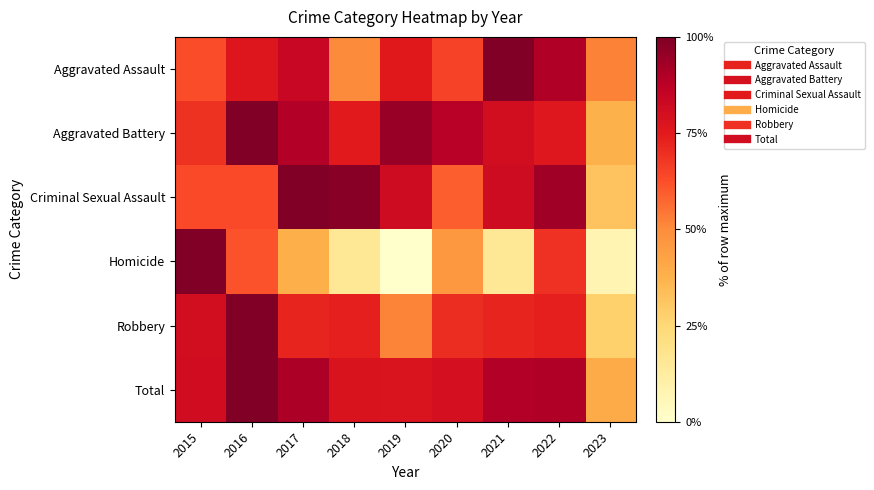

At which category is the sum across all series the highest?

2016